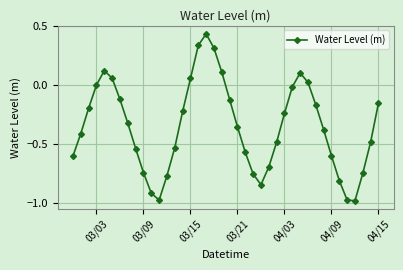

What is the difference between the maximum and second lowest values?

1.4